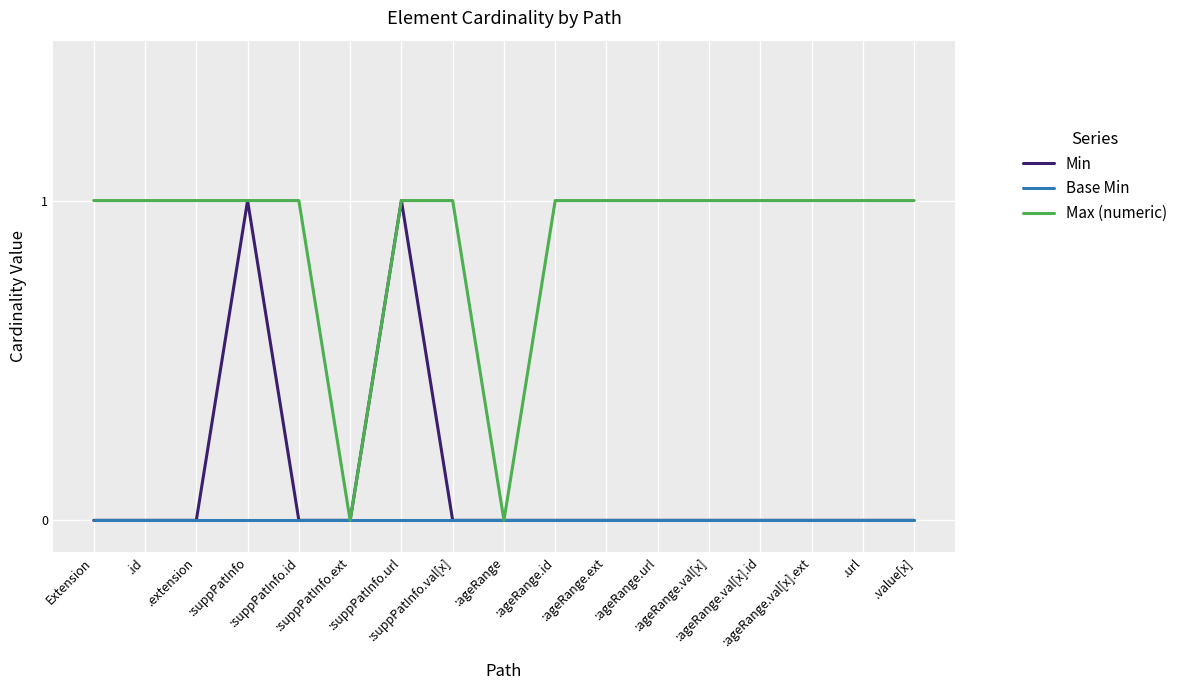

Reading left to right, extract all data points from this chart.

Min: 0	0	0	1	0	0	1	0	0	0	0	0	0	0	0	0	0
Base Min: 0	0	0	0	0	0	0	0	0	0	0	0	0	0	0	0	0
Max (numeric): 1	1	1	1	1	0	1	1	0	1	1	1	1	1	1	1	1